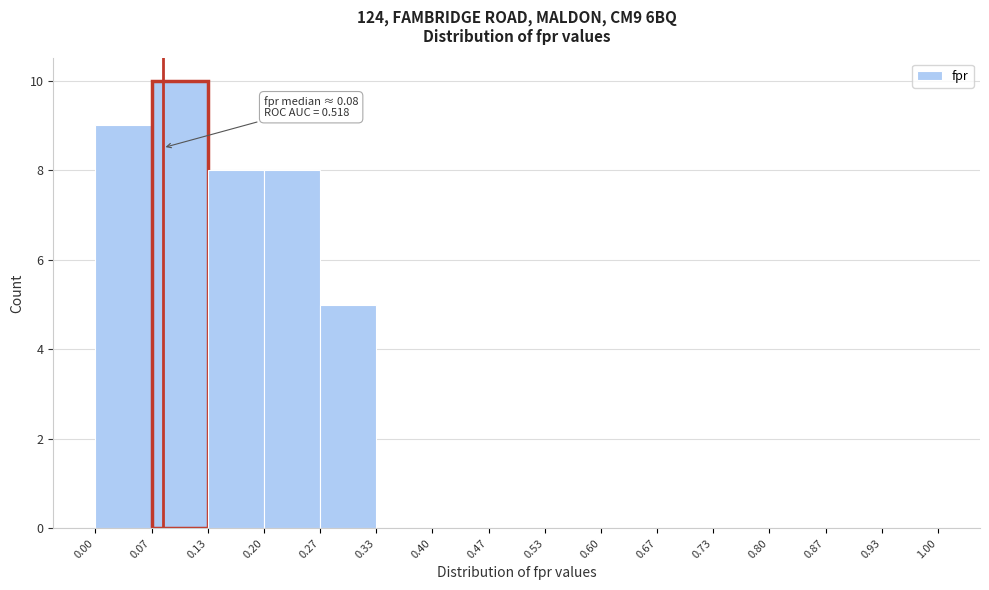

Which range on the x-axis has the tallest bar?

0.07 to 0.13